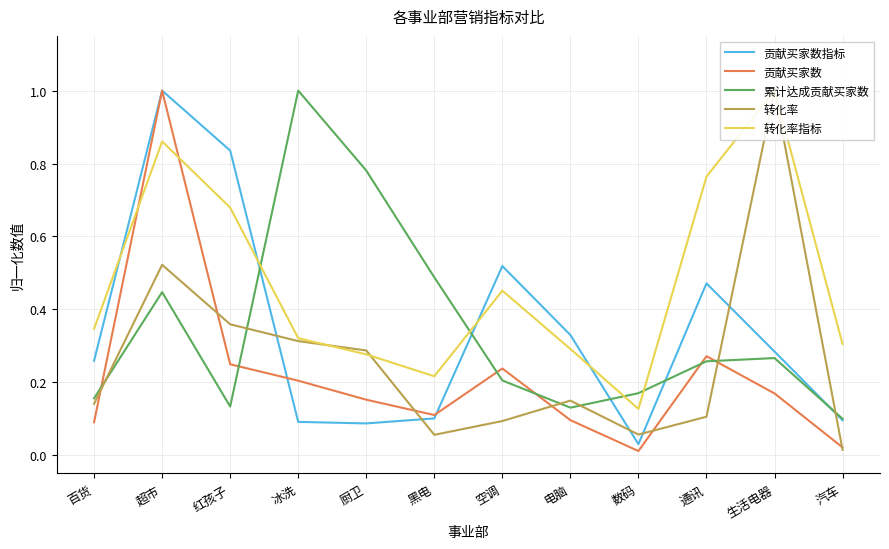

At which category does 贡献买家数 reach its first local valley?

黑电